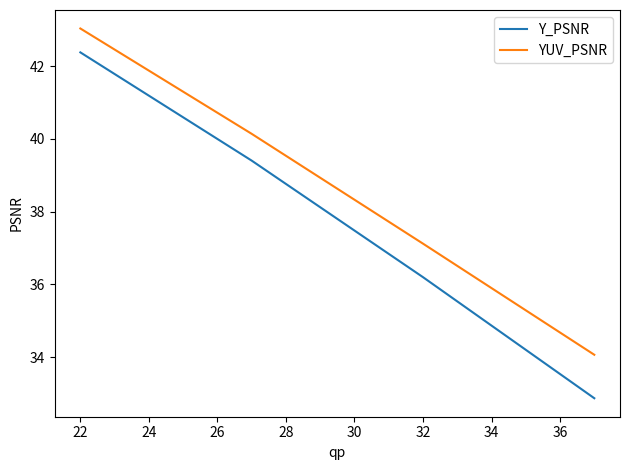

Count the number of categories in the chart.

4